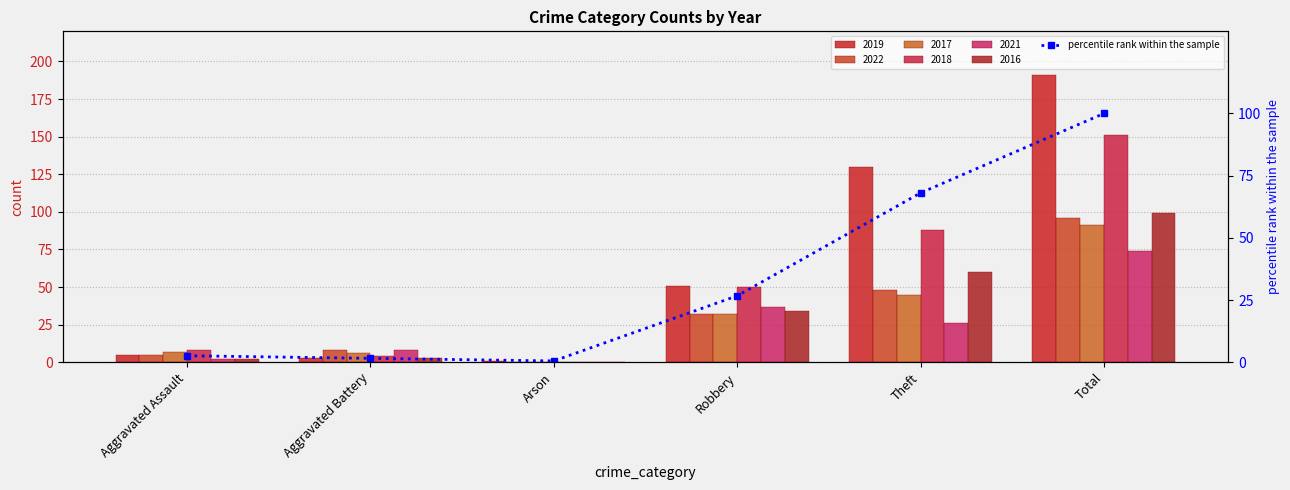

What is the sum of all values?

199.5